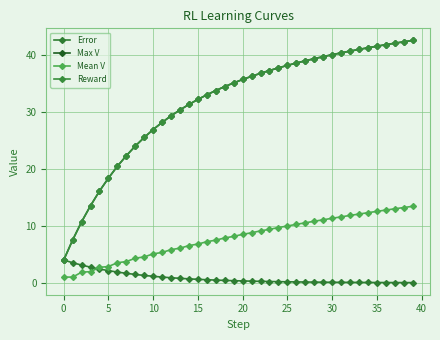

Which category has the highest value across all series?

39